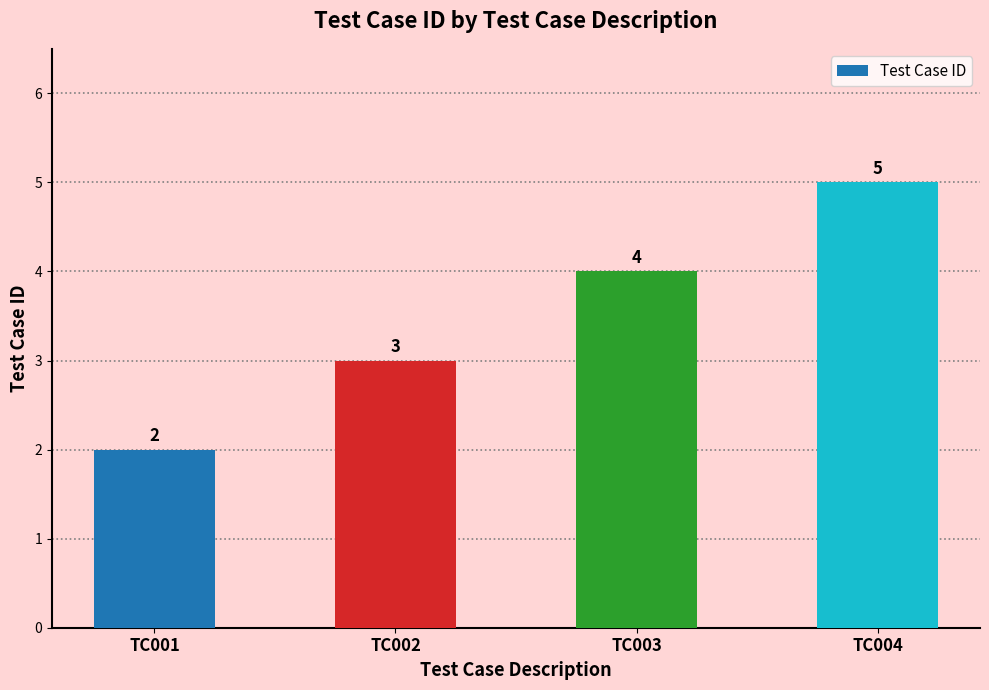

What is the smallest value displayed?

2